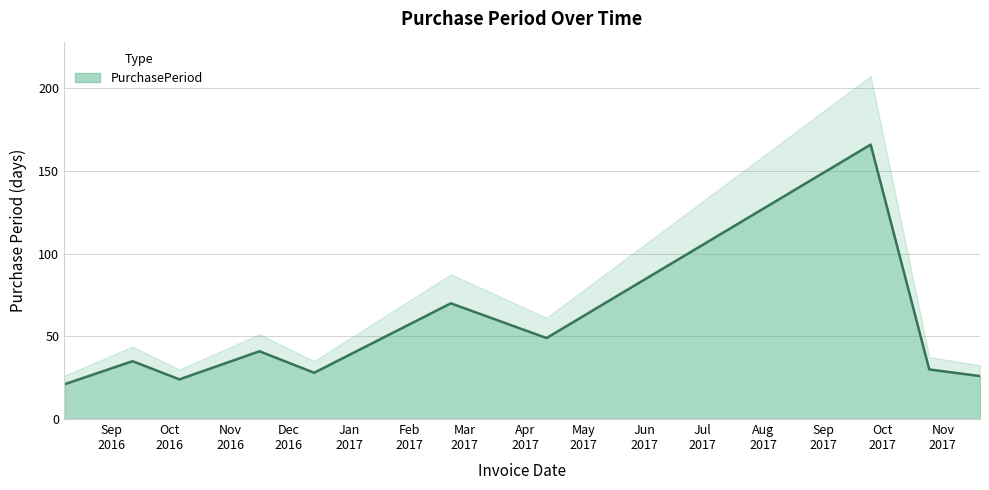

What is the label of the 4th point from the right?

2017-04-12